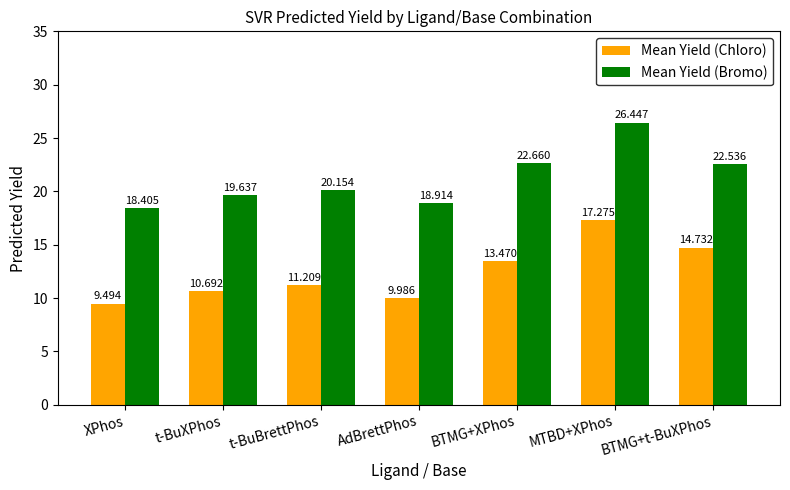

What are all the series names shown in the legend?

Mean Yield (Chloro), Mean Yield (Bromo)